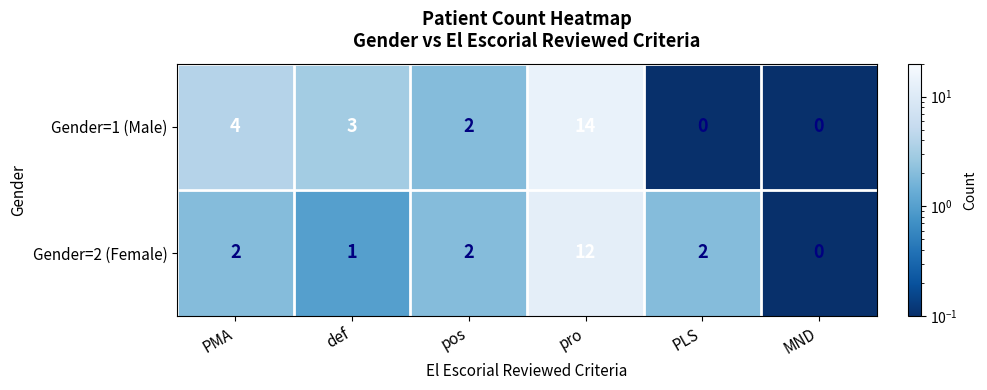

What is the total value across all series at PMA?

6